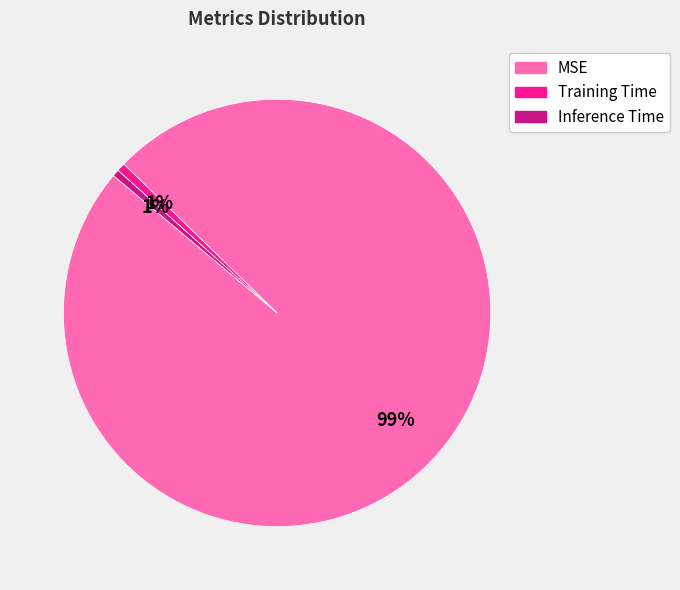

Which slice represents more than half of the pie?

MSE